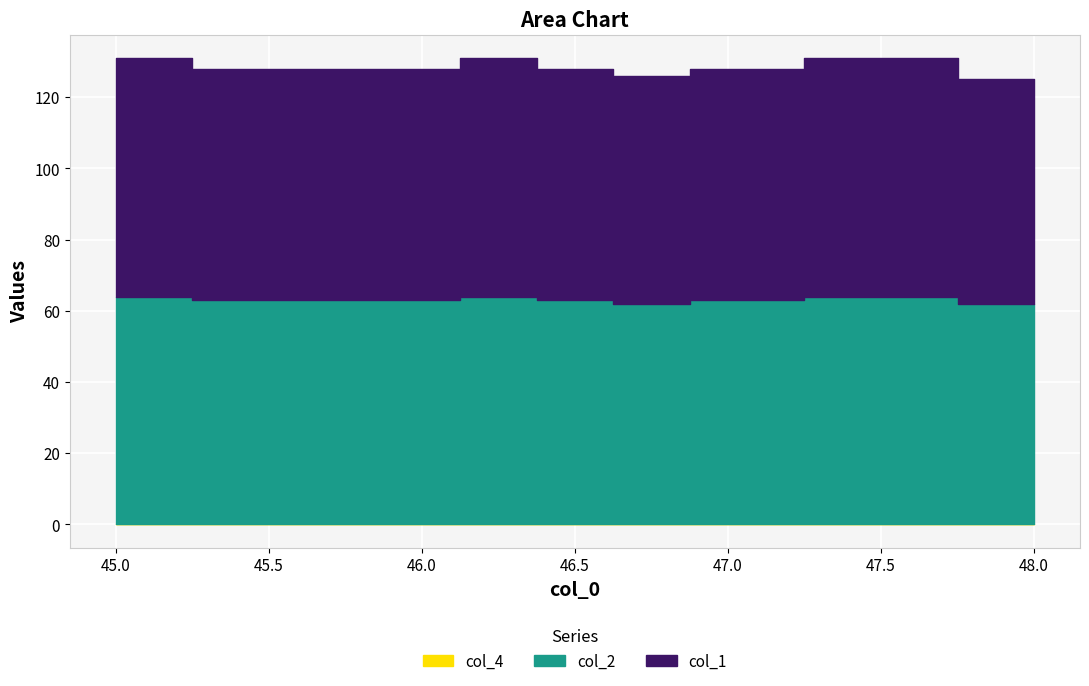

True or false: col_4 has more than 2 interior local peaks.

False